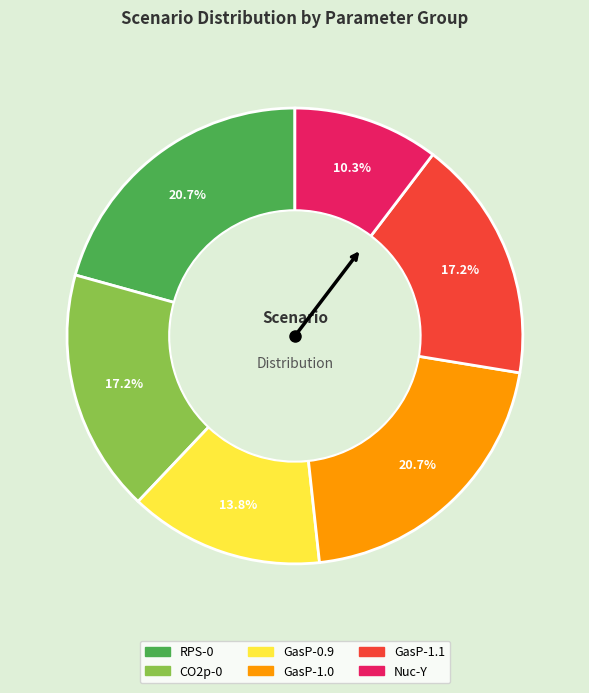

Do GasP-1.1 and GasP-0.9 together represent more than half of the pie?

No